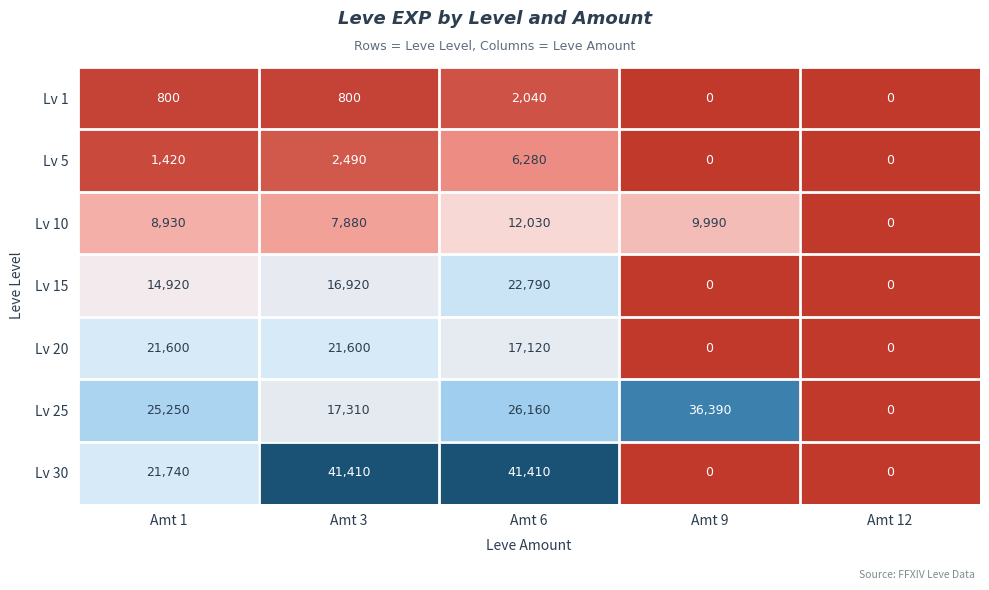

Rank the series by their maximum value, from highest to lowest.

Lv 30, Lv 25, Lv 15, Lv 20, Lv 10, Lv 5, Lv 1